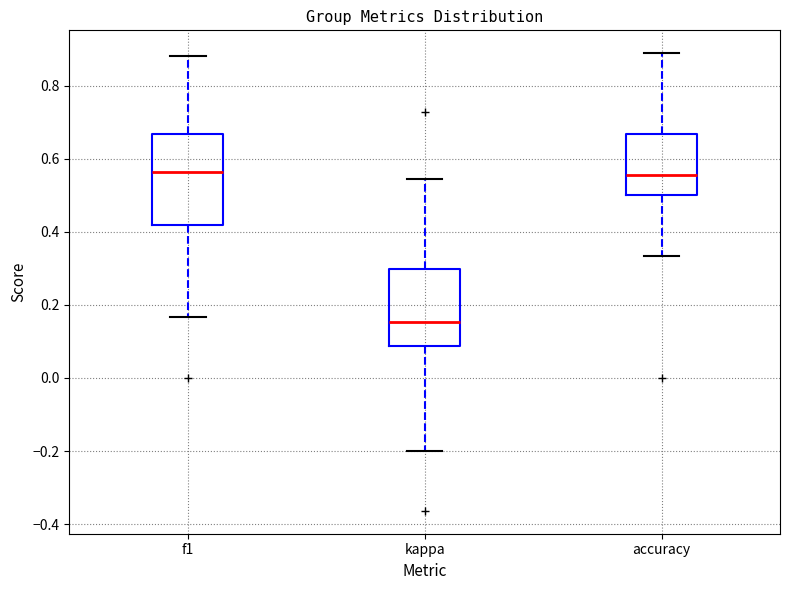

Reading left to right, read every box against the y-axis: the position of its median line, the range the box covers, and the ends of its whiskers. The values are not printed on the chart, so give them approximately, as read against the axis.

f1: median 0.56, box 0.42 to 0.66, whiskers 0.16 to 0.88
kappa: median 0.16, box 0.08 to 0.30, whiskers -0.20 to 0.54
accuracy: median 0.56, box 0.50 to 0.66, whiskers 0.34 to 0.88